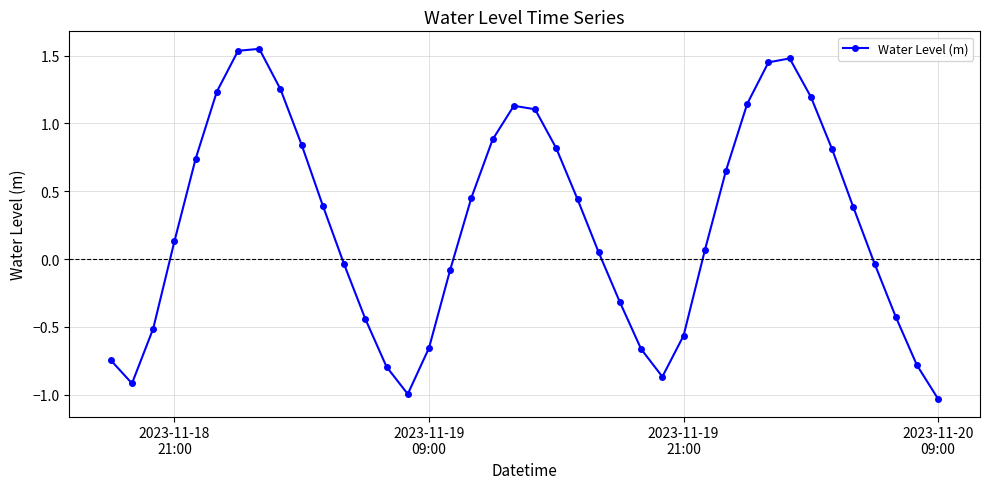

How many points are lower than both their immediate neighbors (excluding endpoints)?

3